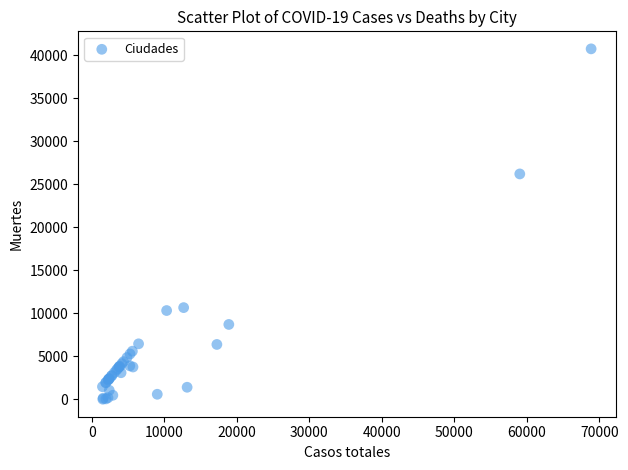

What Y value in the scatter plot is closest to 20383?

26203